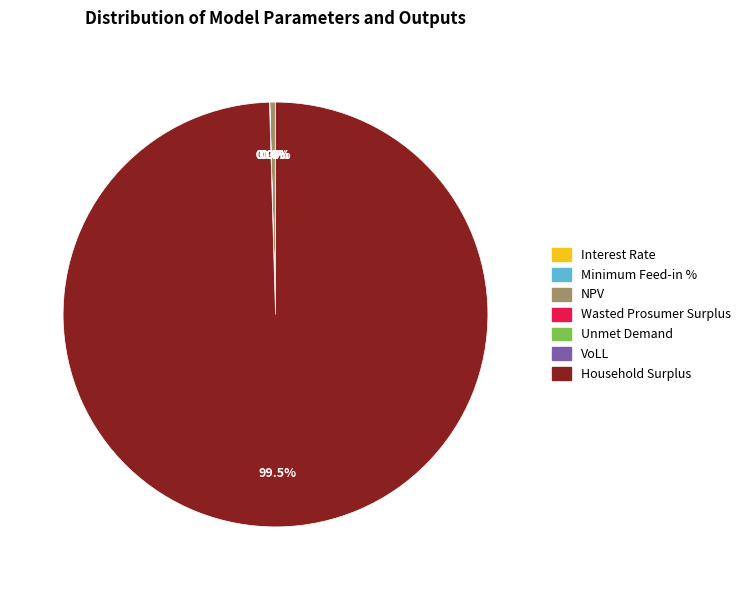

Which category has the smallest portion of the pie?

Interest Rate